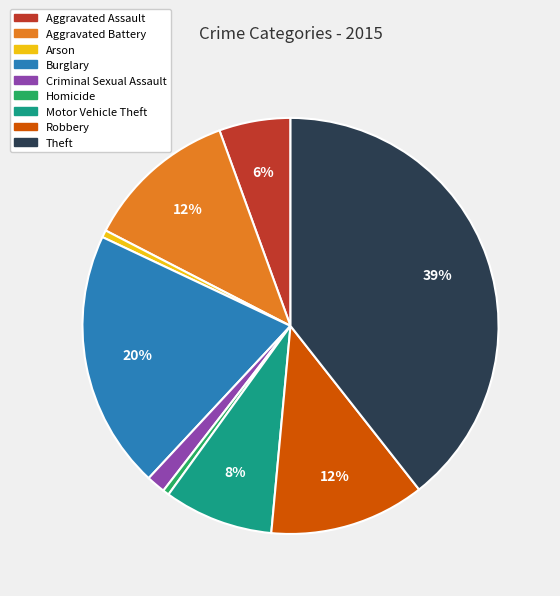

What is the largest slice in the pie chart?

Theft